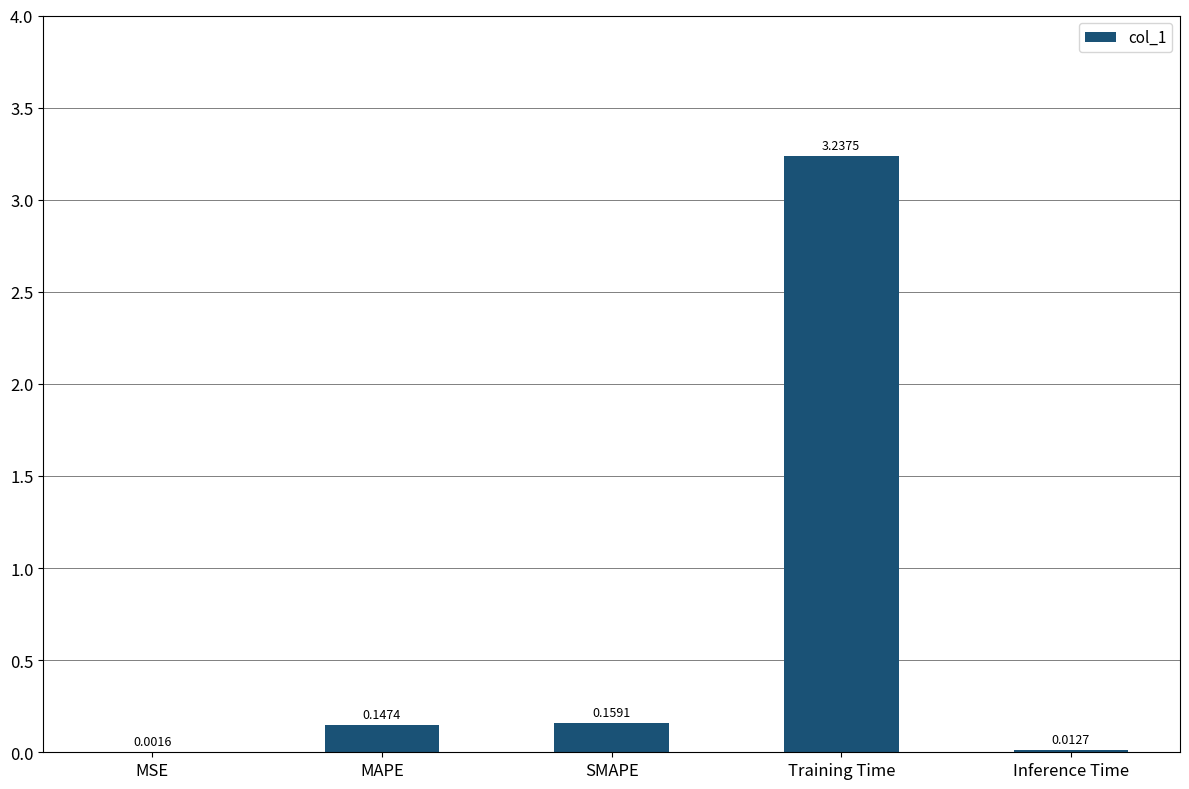

What is the average value?

0.7